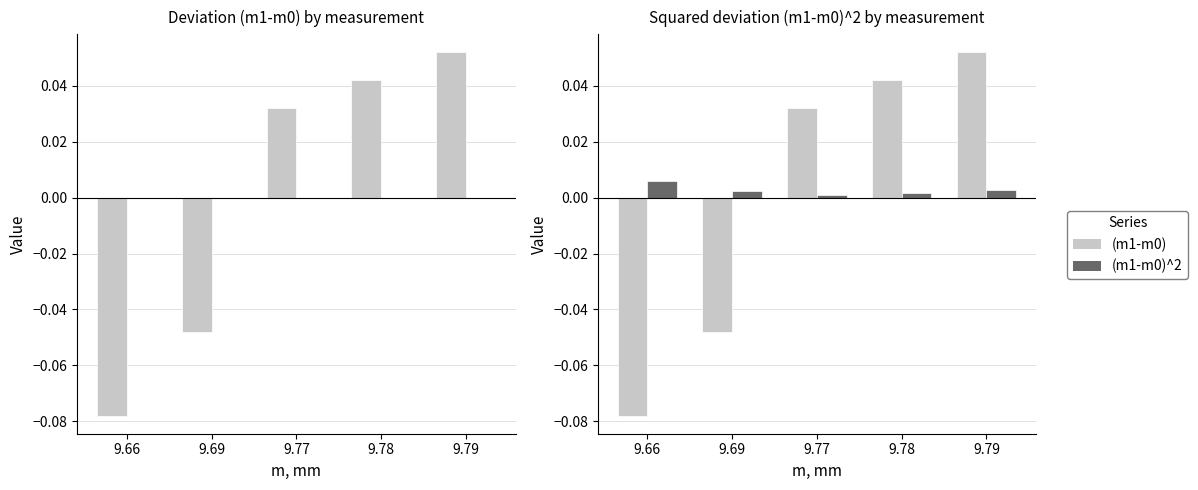

At which category does the chart reach its minimum across all series?

9.66